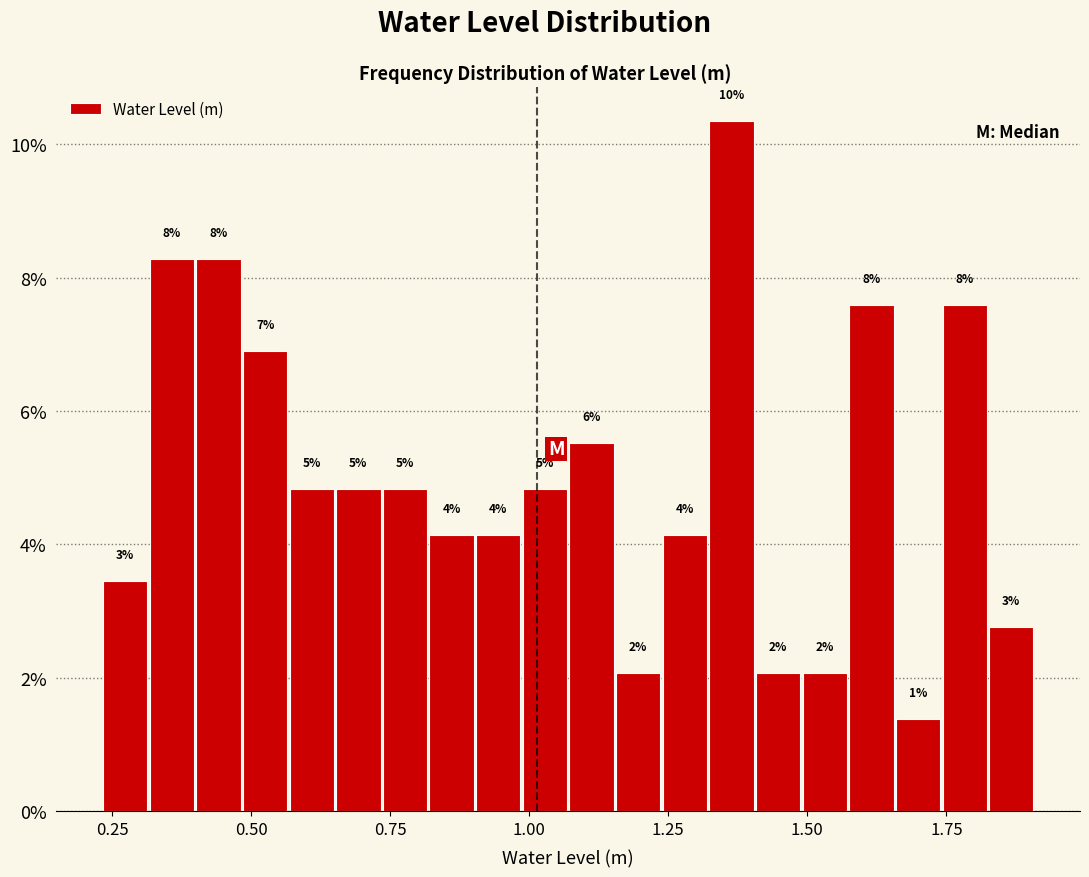

Around what value on the x-axis is the tallest bar? Give the approximate position of its centre, as read against the axis.

1.35